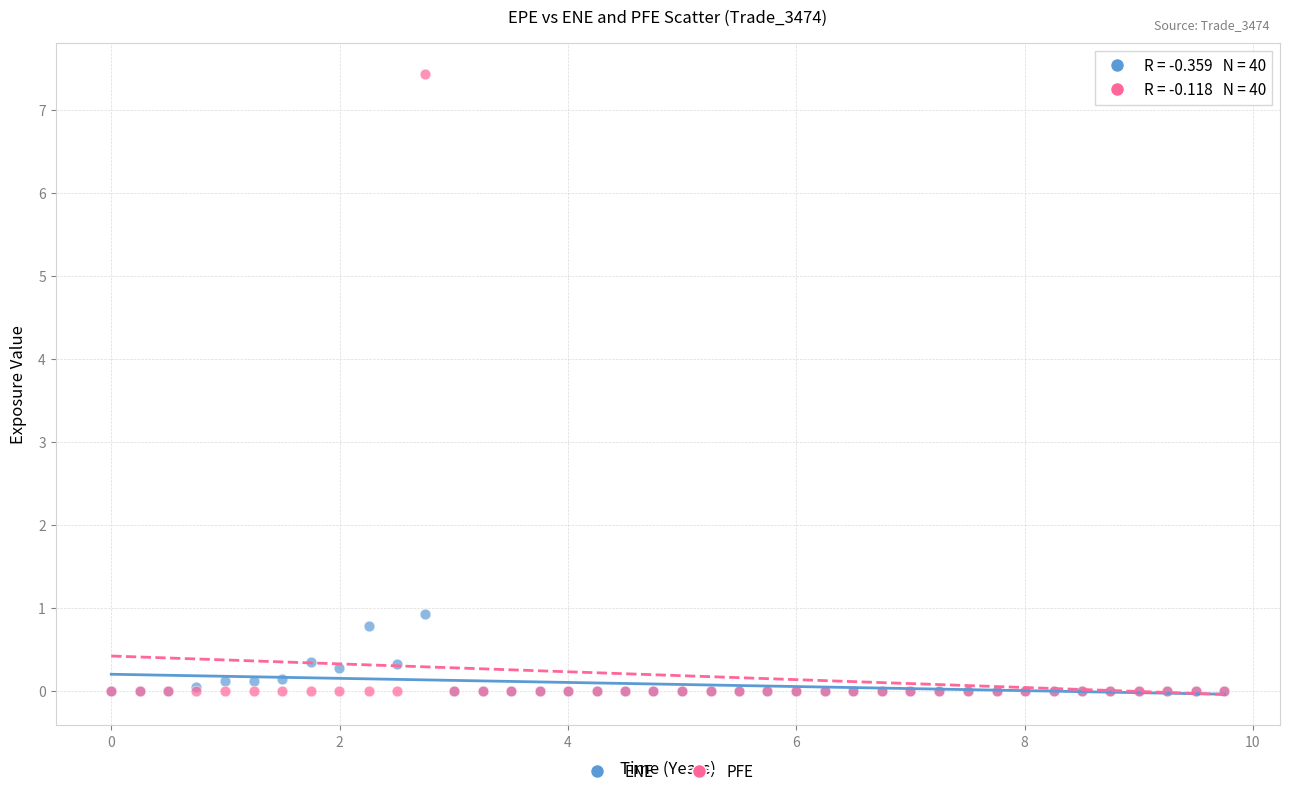

Across all series, what Y value is closest to 3?

0.9